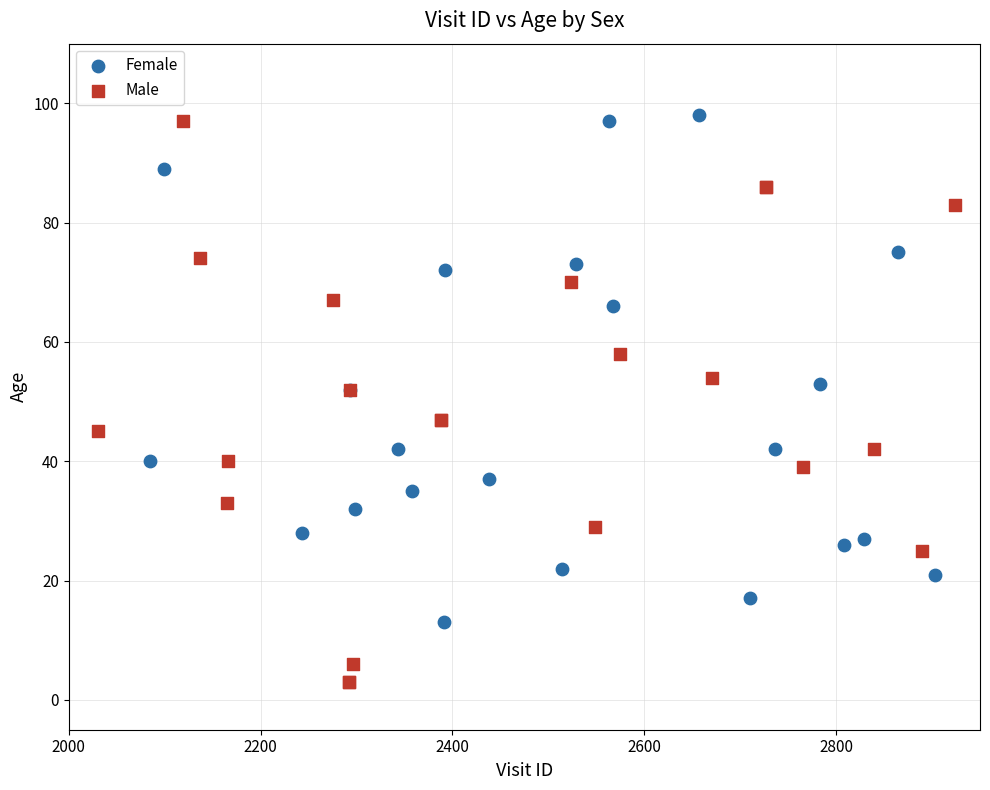

Which series contains the lowest Y value?

Male